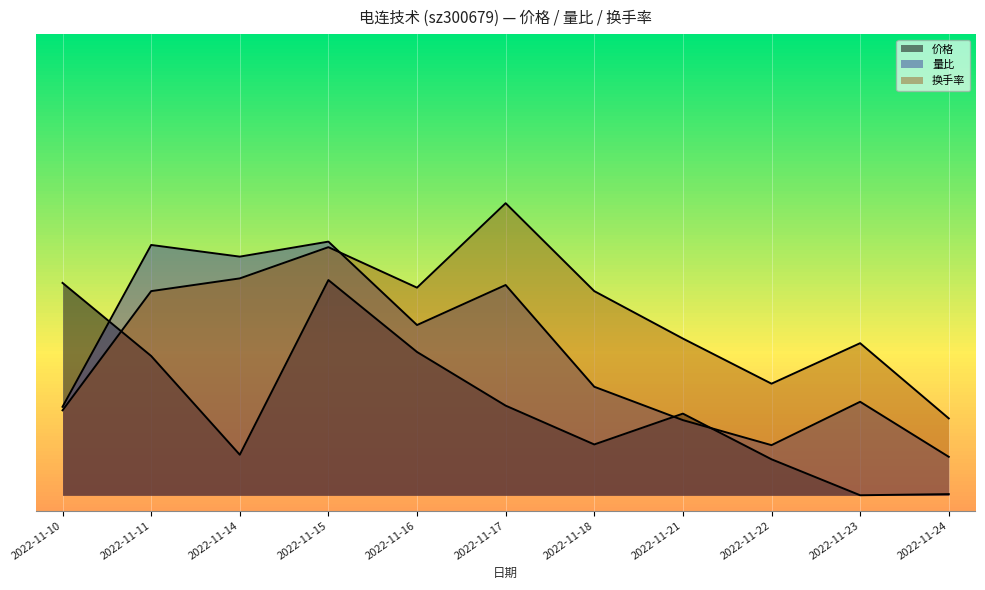

Reading left to right, extract all data points from this chart.

价格: 2022-11-10=0.3	2022-11-11=0.2	2022-11-14=0.1	2022-11-15=0.3	2022-11-16=0.2	2022-11-17=0.1	2022-11-18=0.1	2022-11-21=0.1	2022-11-22=0.0	2022-11-23=0.0	2022-11-24=0.0
量比: 2022-11-10=0.1	2022-11-11=0.3	2022-11-14=0.3	2022-11-15=0.3	2022-11-16=0.2	2022-11-17=0.3	2022-11-18=0.1	2022-11-21=0.1	2022-11-22=0.1	2022-11-23=0.1	2022-11-24=0.1
换手率: 2022-11-10=0.1	2022-11-11=0.3	2022-11-14=0.3	2022-11-15=0.3	2022-11-16=0.3	2022-11-17=0.4	2022-11-18=0.3	2022-11-21=0.2	2022-11-22=0.1	2022-11-23=0.2	2022-11-24=0.1